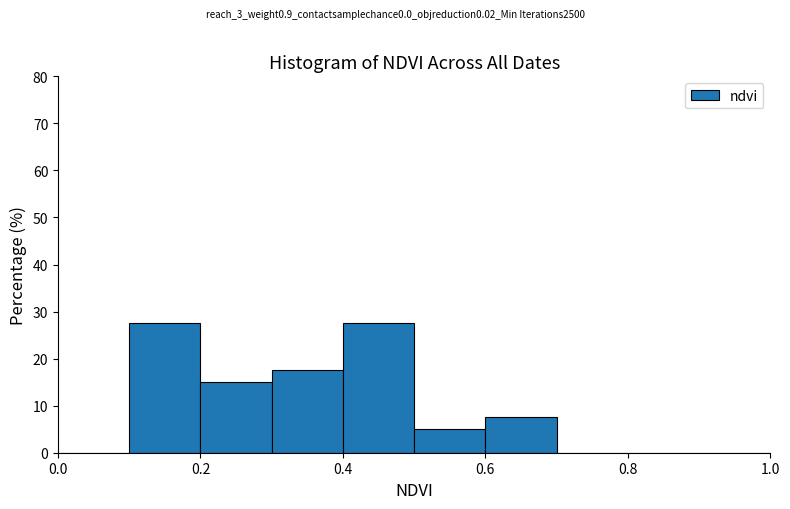

Reading left to right, transcribe this chart: for each bar, give the range it covers on the x-axis and its height. The values are not printed on the chart, so give them approximately, as read against the axis.

0.0 to 0.1: 0
0.1 to 0.2: 28
0.2 to 0.3: 15
0.3 to 0.4: 18
0.4 to 0.5: 28
0.5 to 0.6: 5
0.6 to 0.7: 8
0.7 to 0.8: 0
0.8 to 0.9: 0
0.9 to 1.0: 0